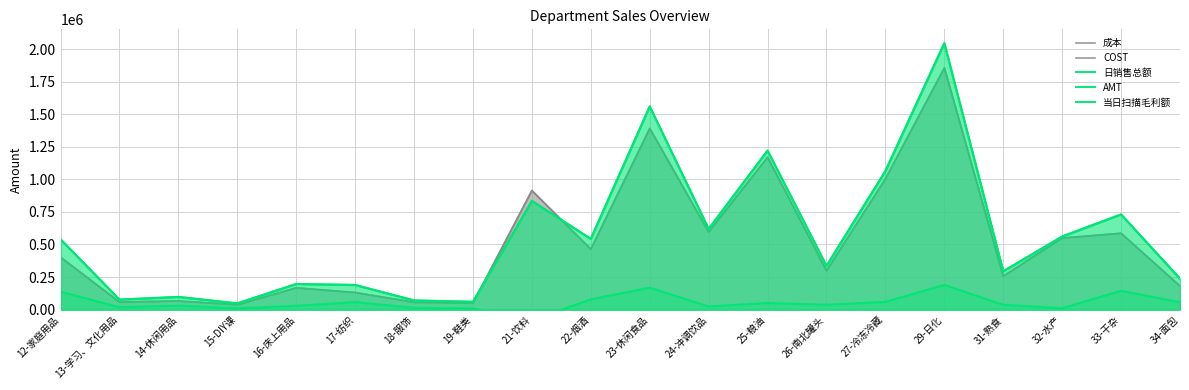

What is the label of the 2nd point from the right?

33-干杂